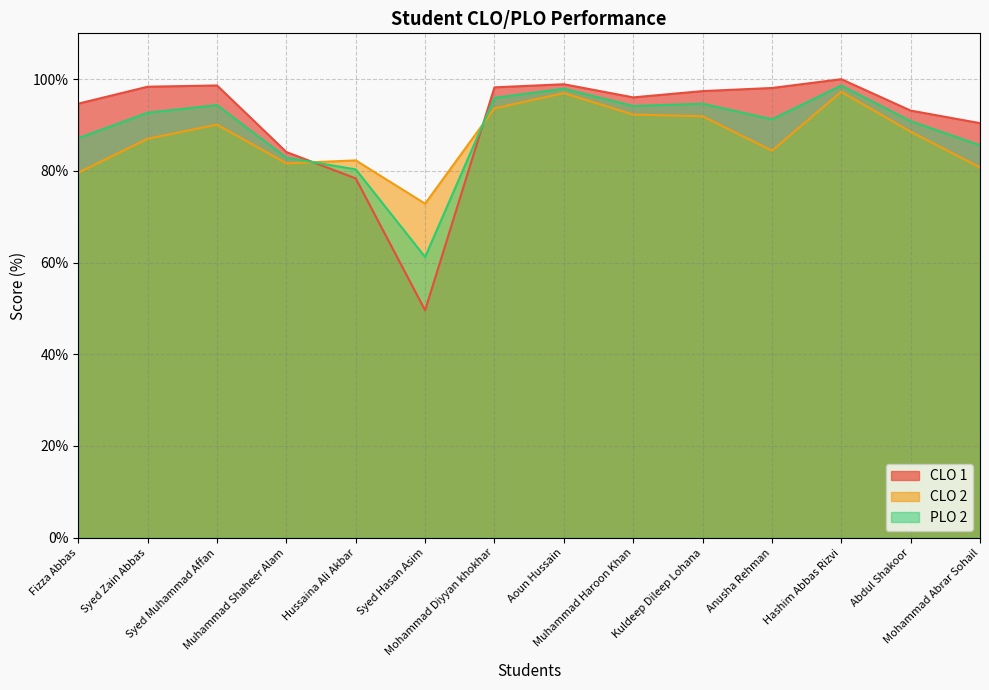

What is the difference between the second highest and minimum values in the PLO 2 series?

36.7